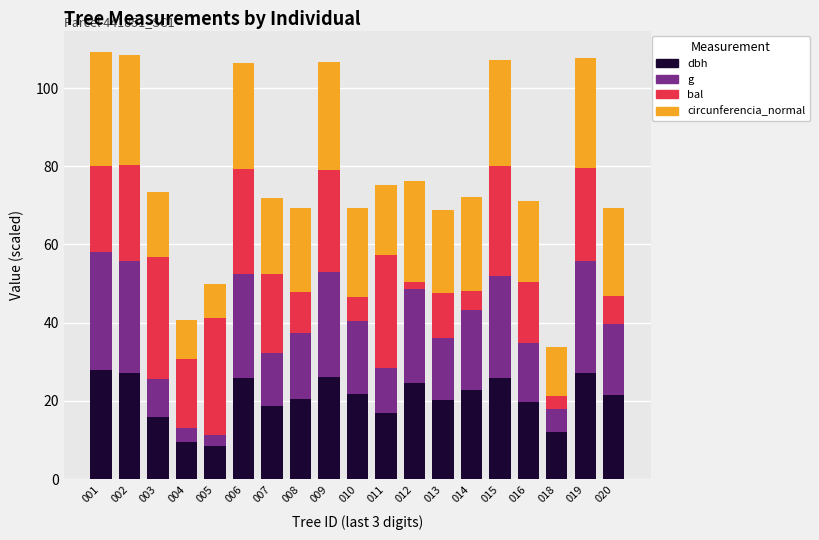

The value of dbh at 011 is 24.2. True or false?

False